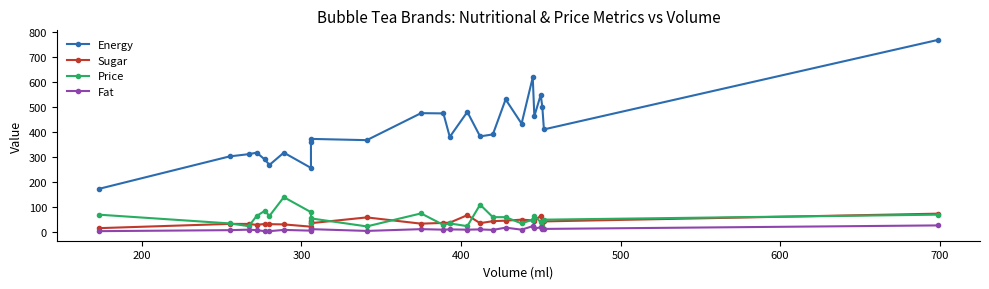

What is the average value of the Price series?

56